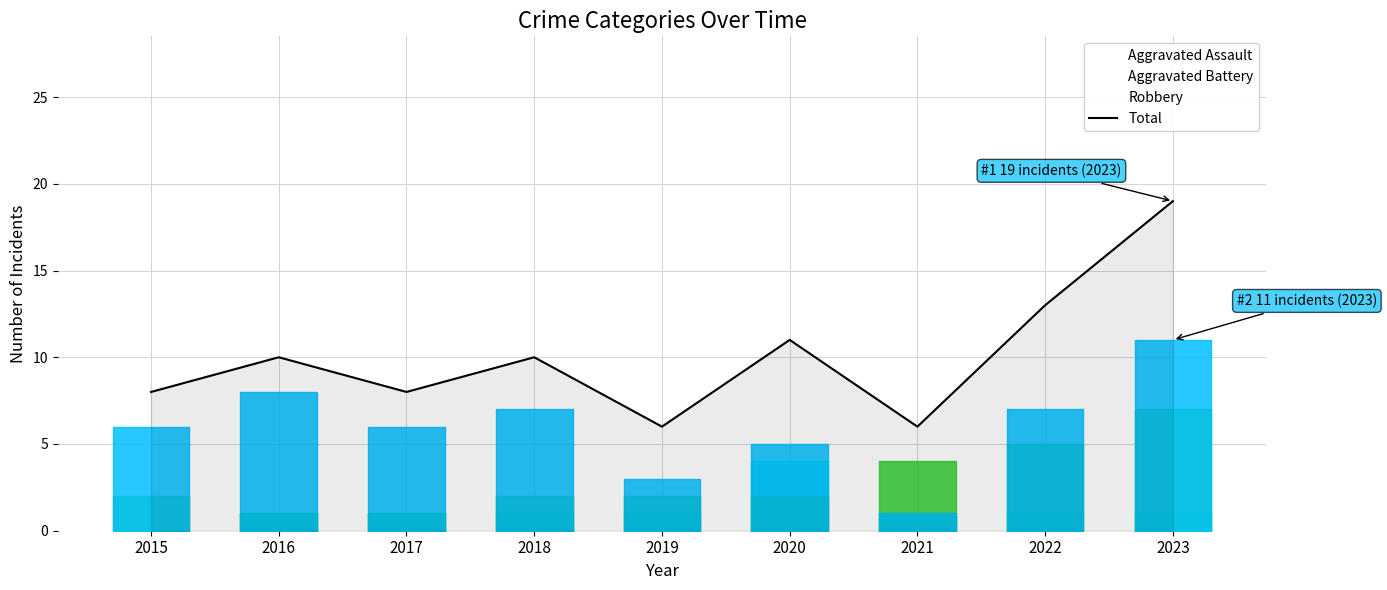

True or false: there are more than 2 points higher than both neighbors.

True